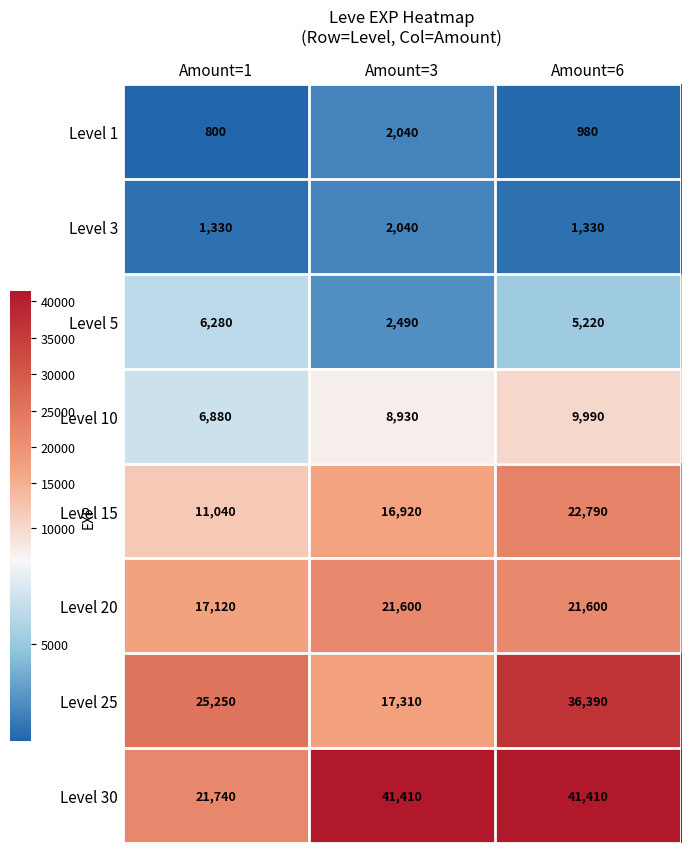

What is the sum of the Level 1 values at Amount=1 and Amount=6?

1780